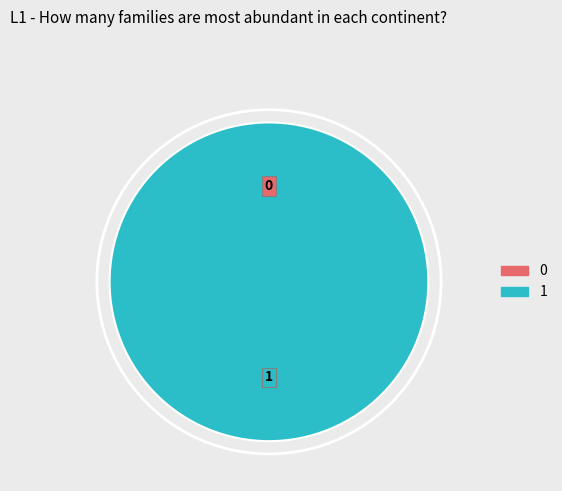

Do 0 and 1 together represent more than half of the pie?

Yes